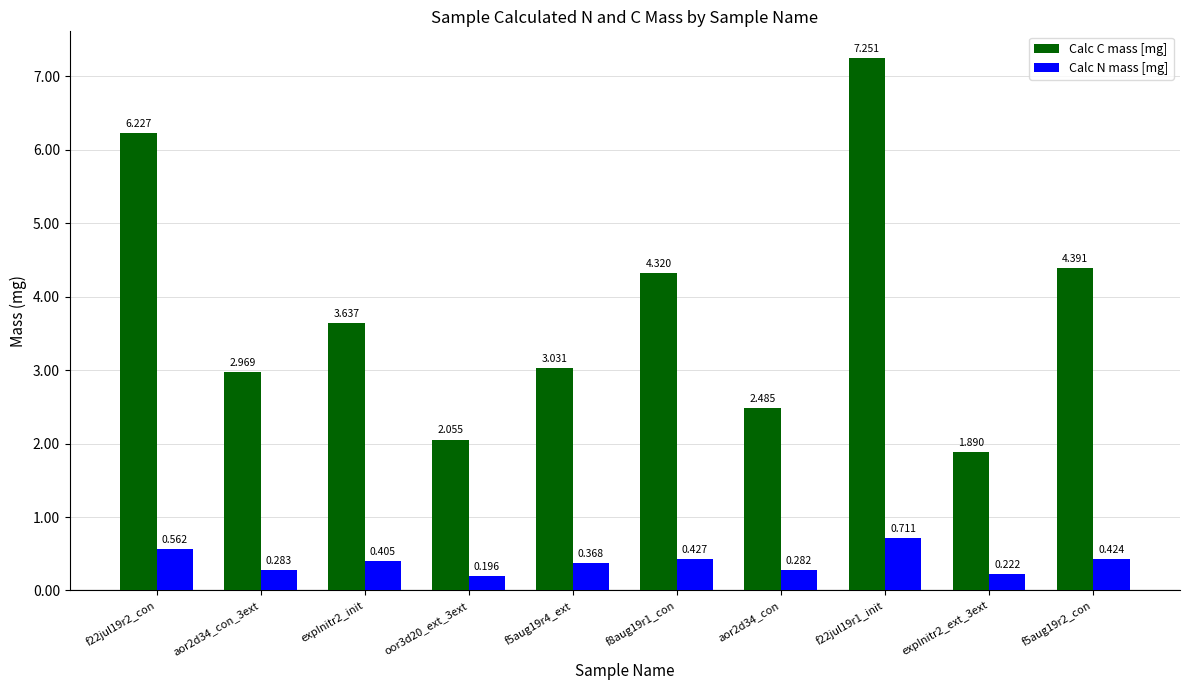

List the series in order of their peak value, lowest first.

Calc N mass [mg], Calc C mass [mg]